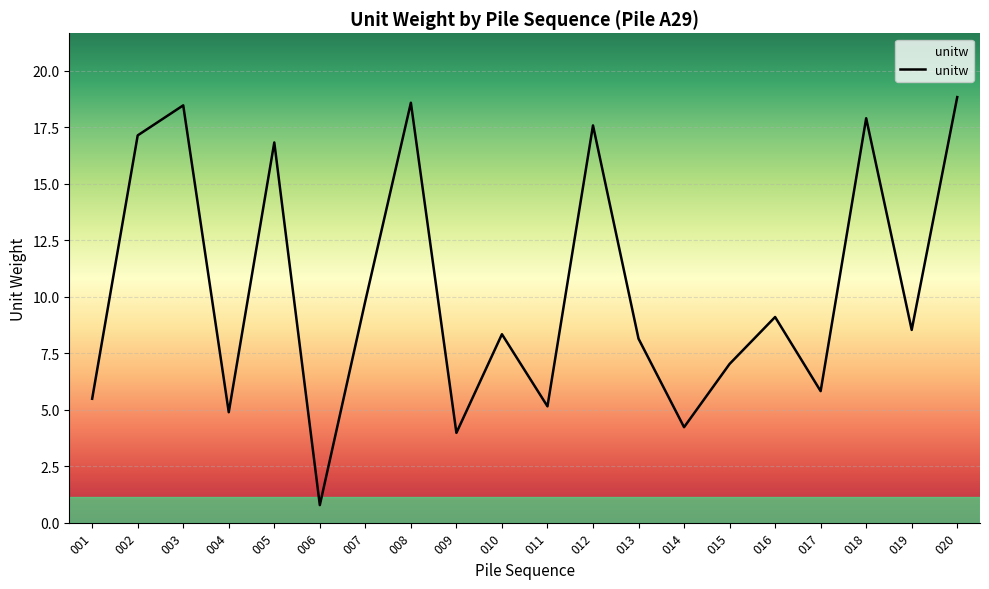

What is the change in value from 002 to 010?

-8.8